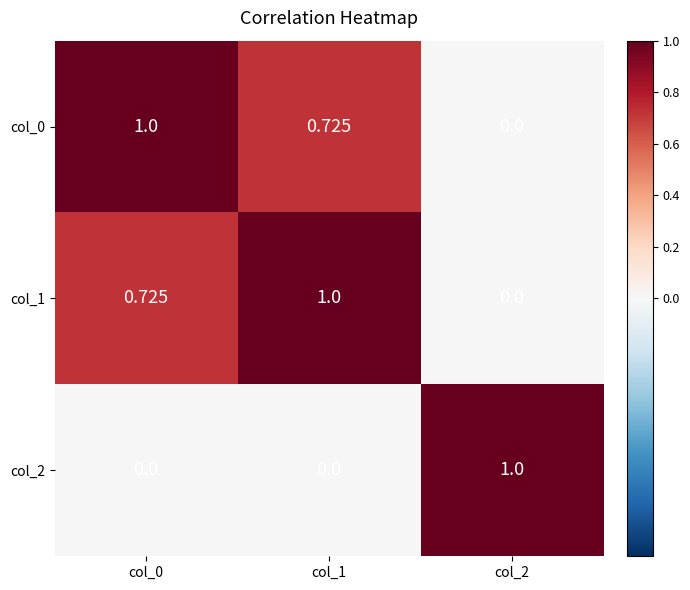

Is the value of col_0 at col_1 greater than the value of col_1 at col_2?

Yes